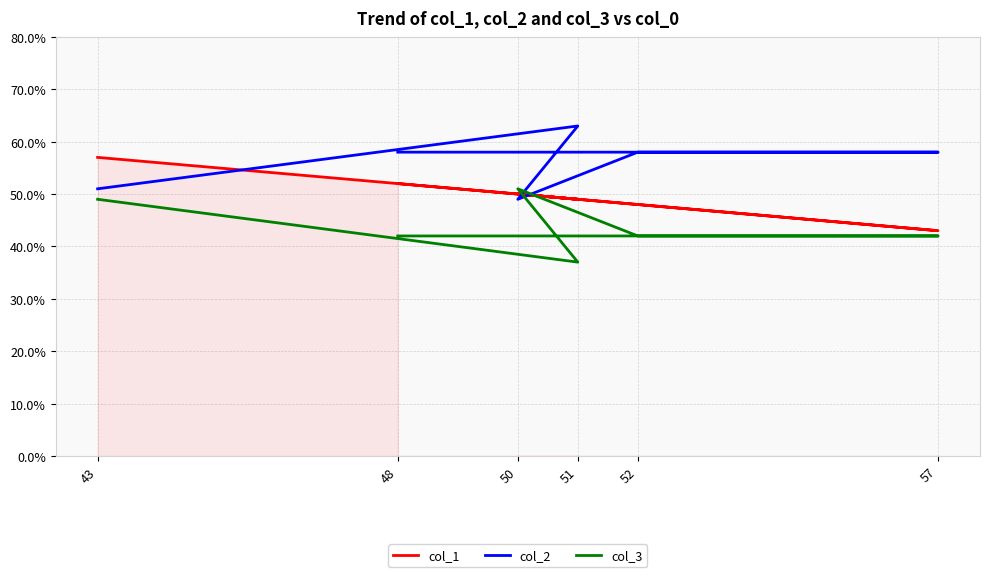

True or false: col_1 has a value of 43 at 57.

True